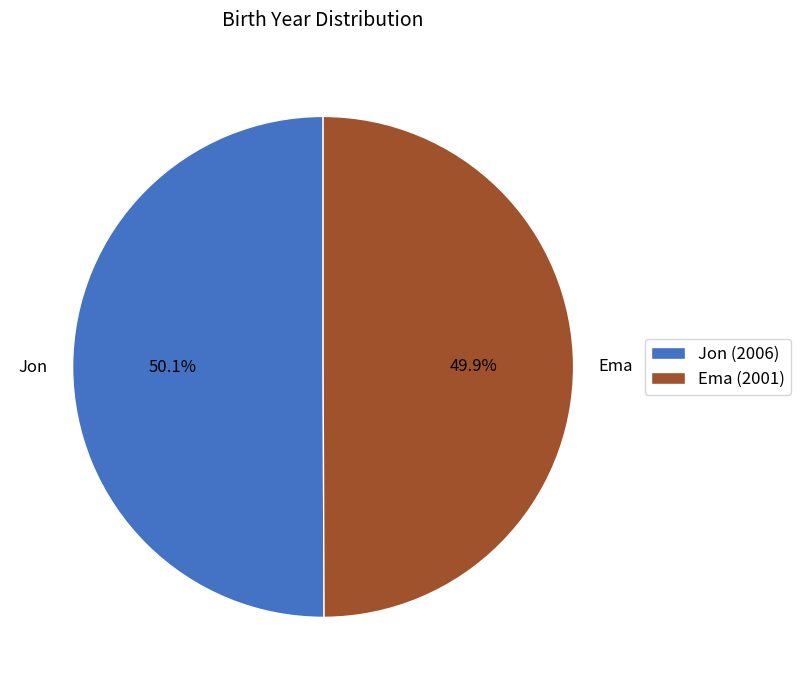

Does any single category account for the majority?

Yes